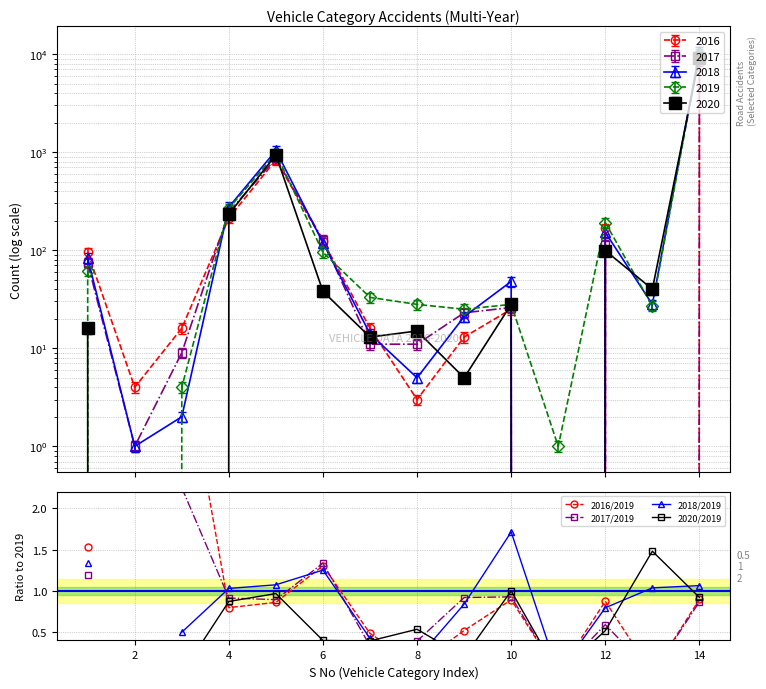

What is the difference between the maximum and minimum values in the 2016/2019 series?

4.0